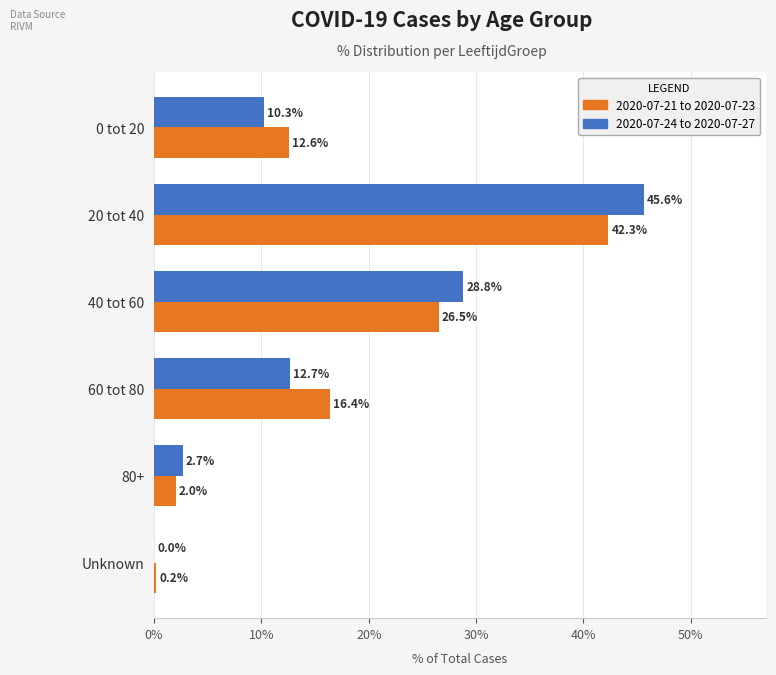

At which label is 2020-07-24 to 2020-07-27 closest to 22?

40 tot 60